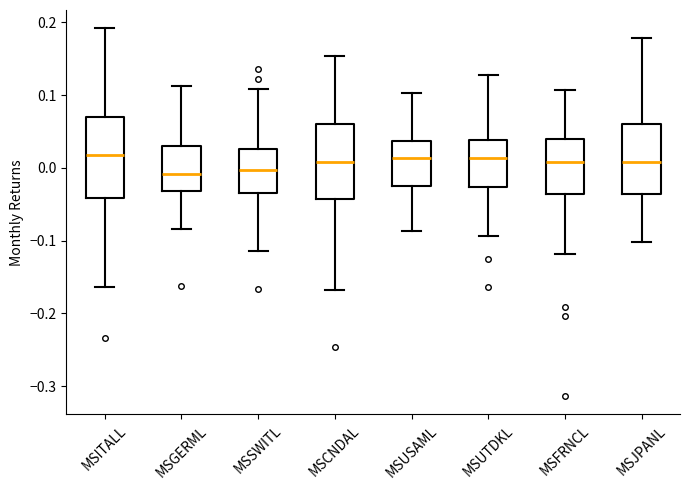

Reading left to right, read every box against the y-axis: the position of its median line, the range the box covers, and the ends of its whiskers. The values are not printed on the chart, so give them approximately, as read against the axis.

MSITALL: median 0.02, box -0.04 to 0.07, whiskers -0.16 to 0.19
MSGERML: median -0.01, box -0.03 to 0.03, whiskers -0.08 to 0.11
MSSWITL: median 0.00, box -0.03 to 0.03, whiskers -0.11 to 0.11
MSCNDAL: median 0.01, box -0.04 to 0.06, whiskers -0.17 to 0.15
MSUSAML: median 0.01, box -0.03 to 0.04, whiskers -0.09 to 0.10
MSUTDKL: median 0.01, box -0.03 to 0.04, whiskers -0.09 to 0.13
MSFRNCL: median 0.01, box -0.04 to 0.04, whiskers -0.12 to 0.11
MSJPANL: median 0.01, box -0.04 to 0.06, whiskers -0.10 to 0.18